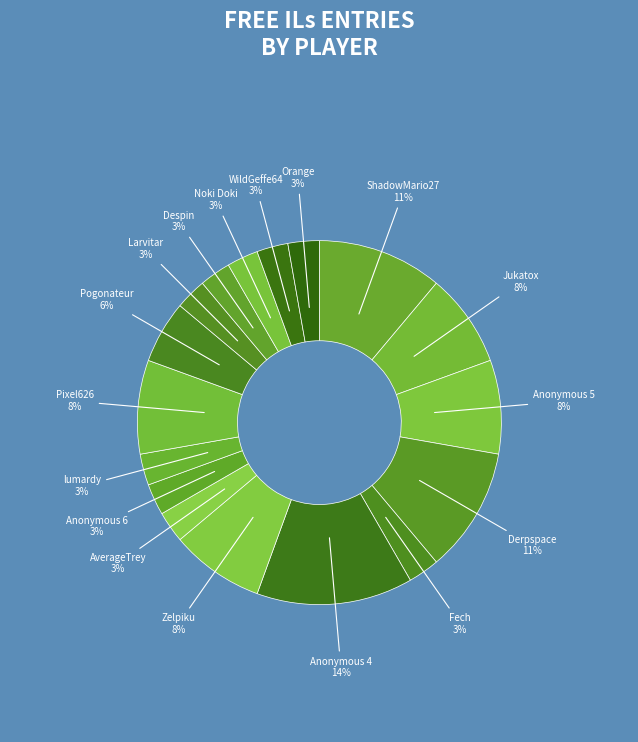

Does any single category account for the majority?

No